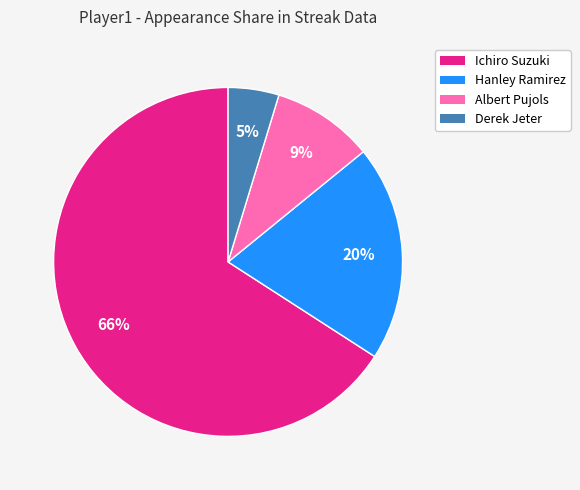

Do Albert Pujols and Hanley Ramirez together represent more than half of the pie?

No